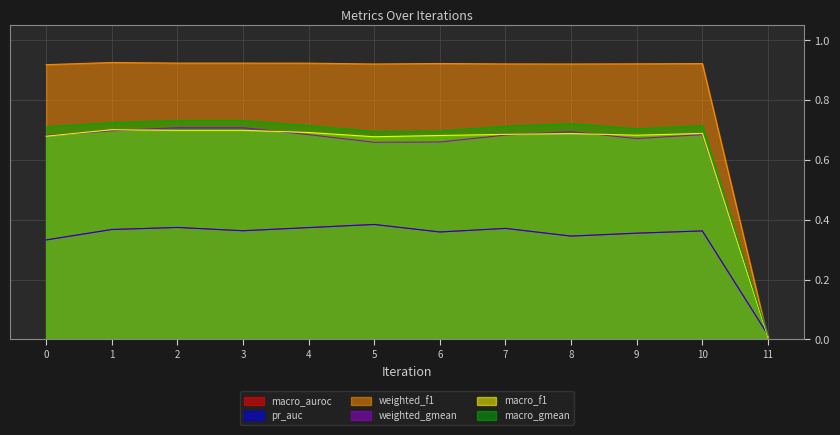

What is the value of the weighted_f1 point at the 8th from the left?

0.9